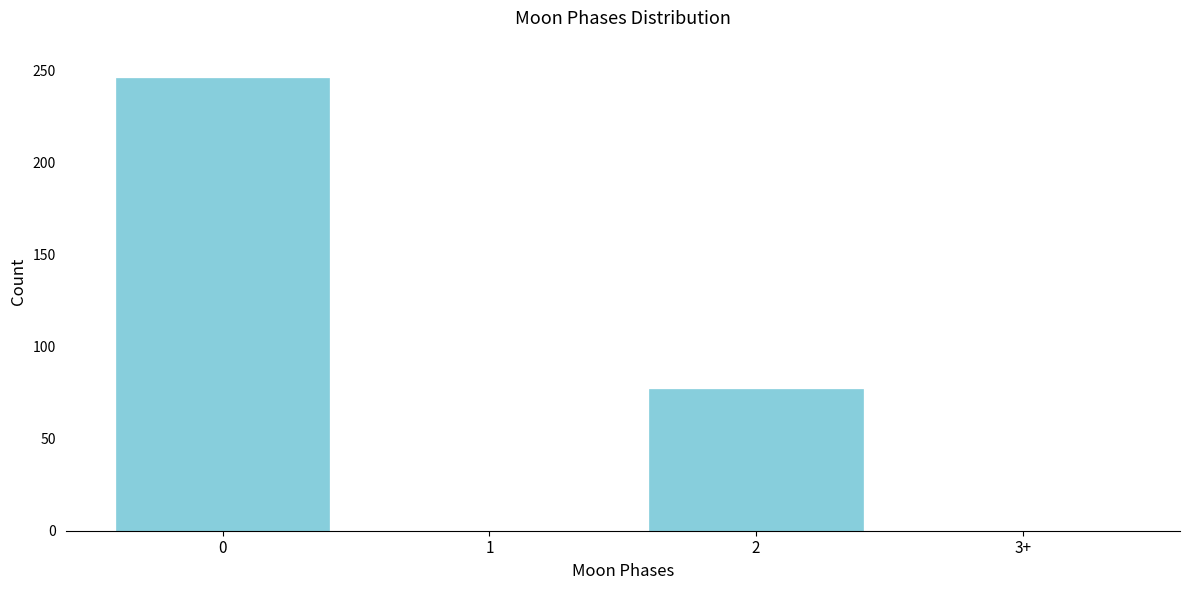

Reading left to right, transcribe all the data shown in this chart.

0=246	1=0	2=77	3+=0